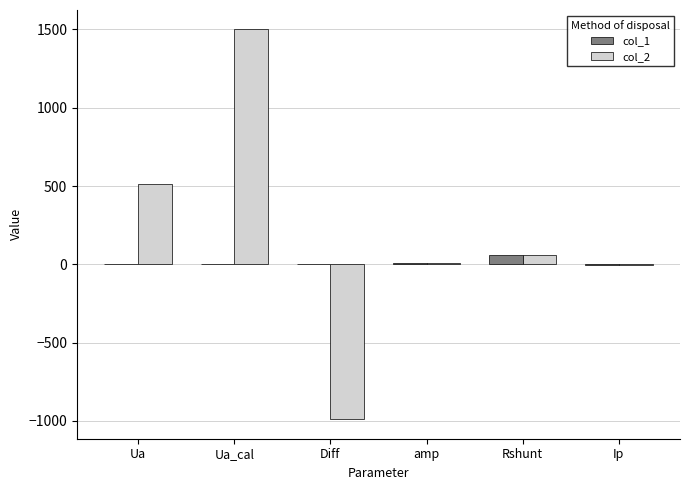

Is the value of col_2 at Ua_cal greater than the value of col_1 at Ip?

Yes